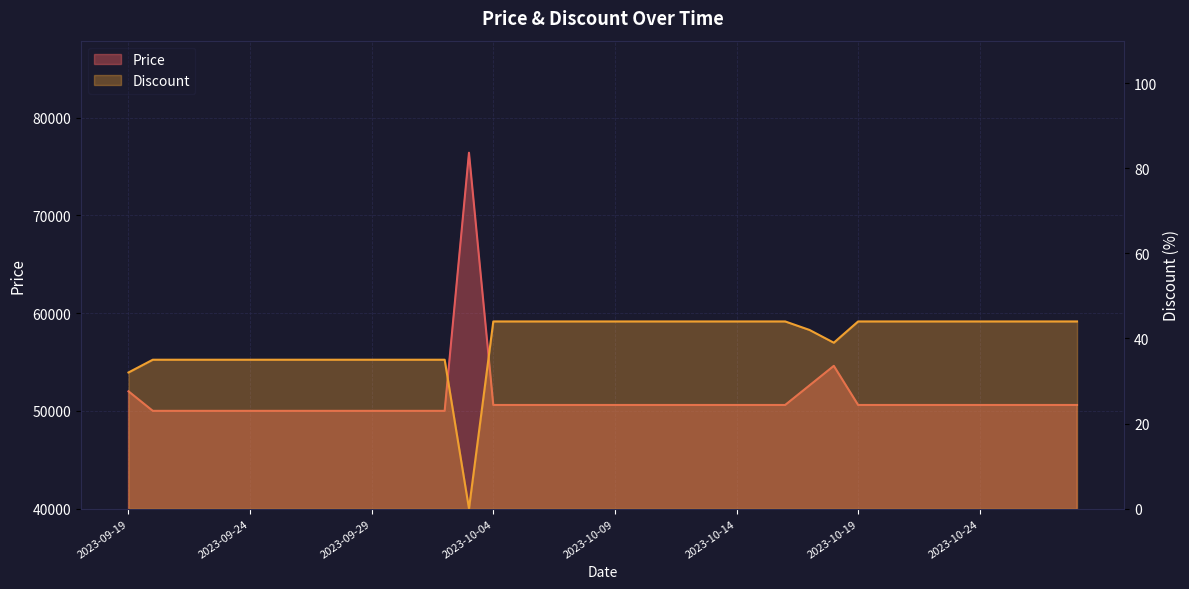

At which label is Discount closest to 22?

2023-09-19